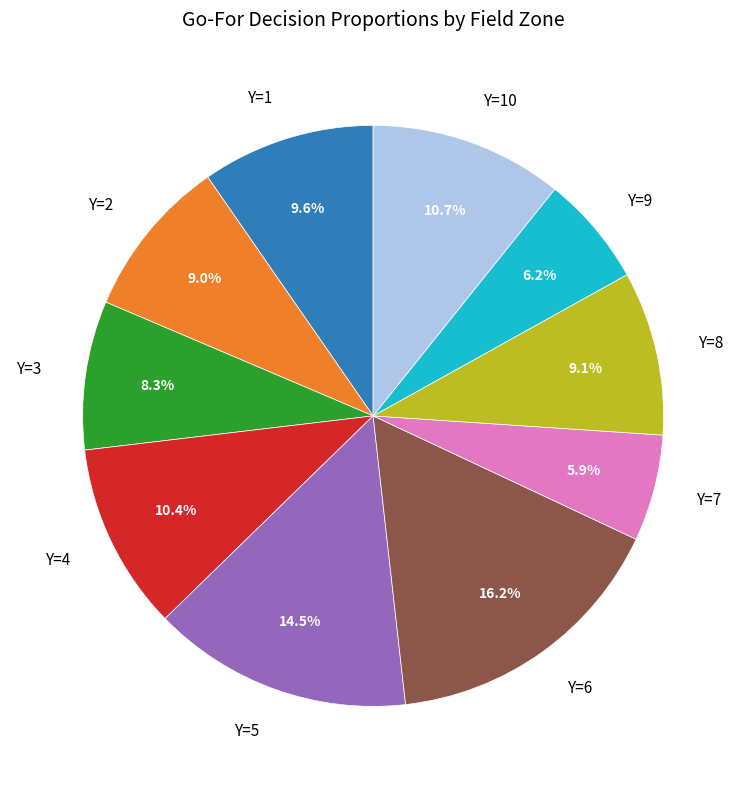

Is there any slice that represents more than half of the pie?

No